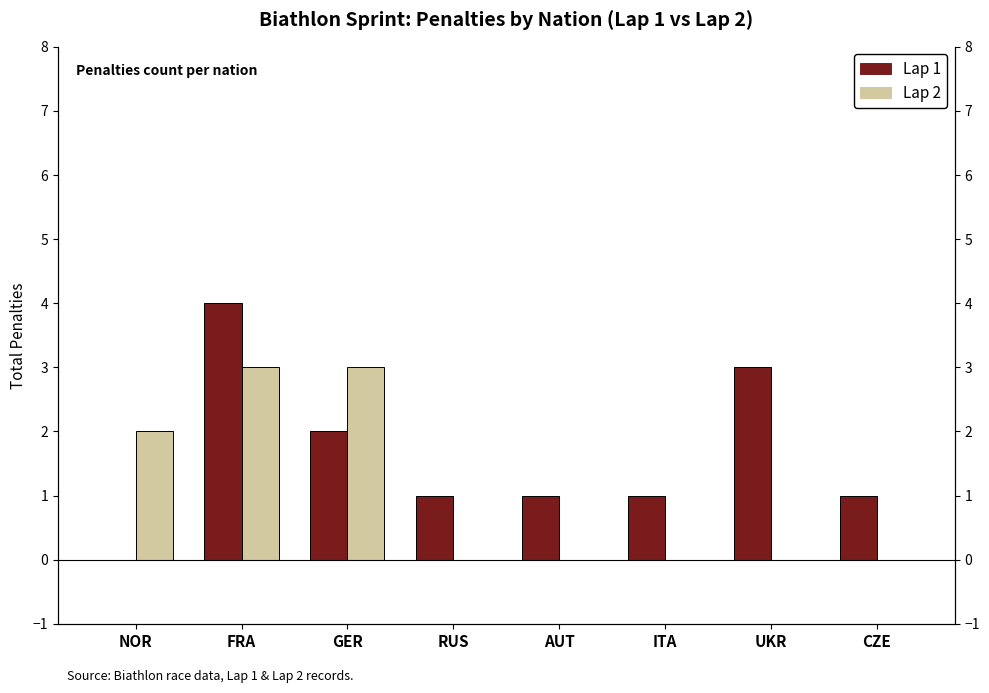

How many data points in Lap 1 are less than 1?

1